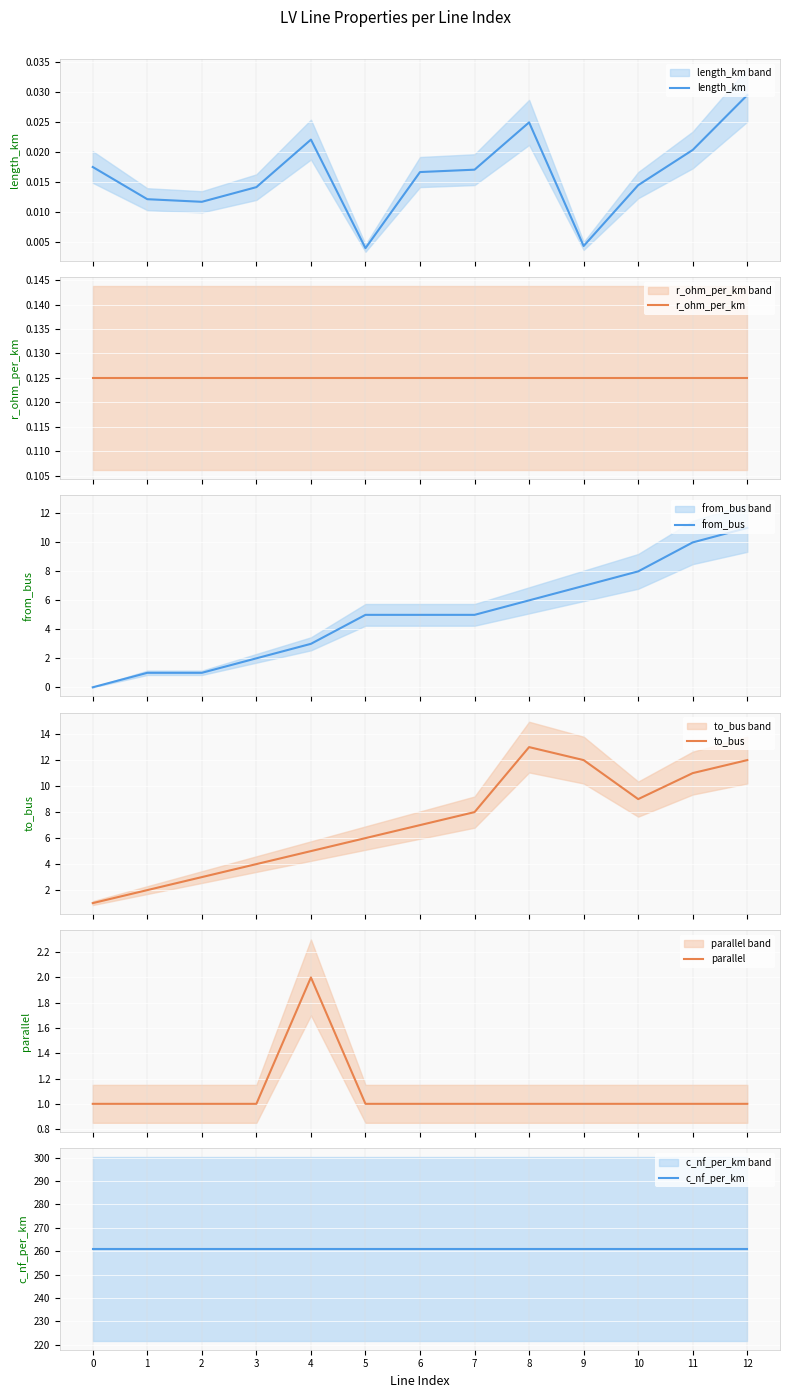

Which series has the largest total across all categories?

c_nf_per_km